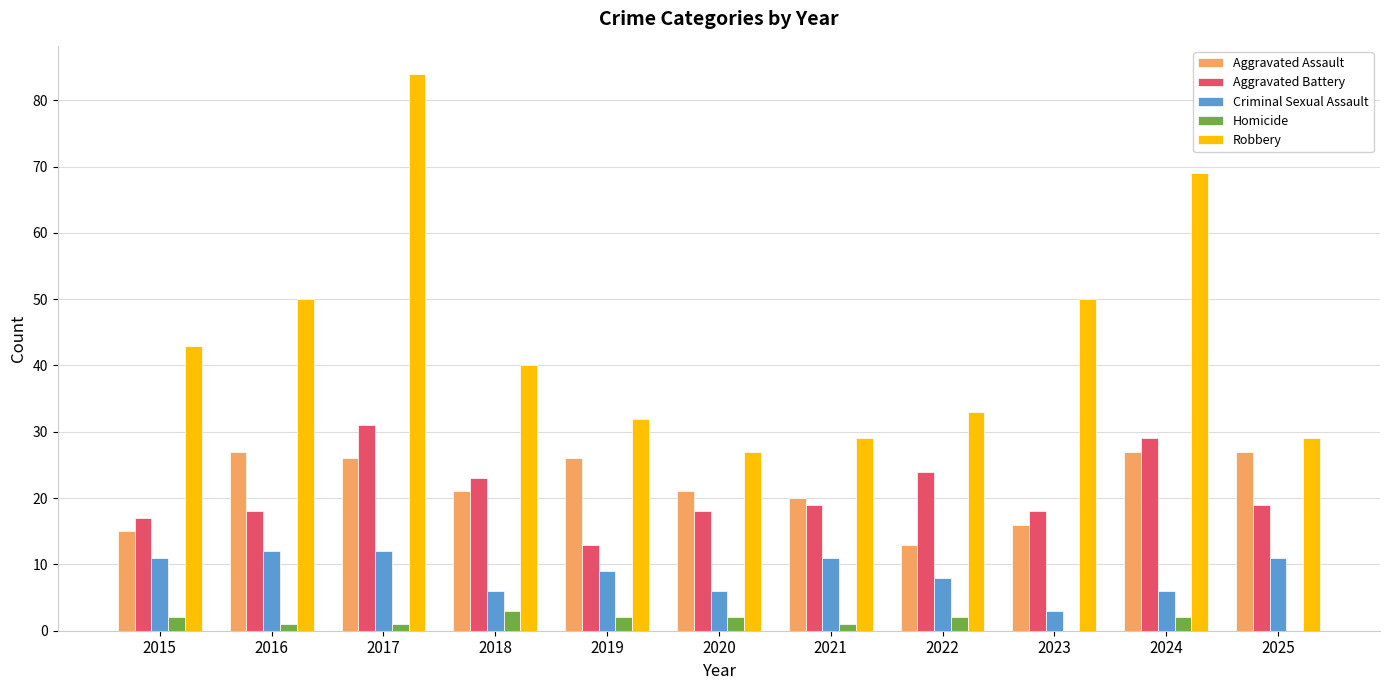

What are all the series names shown in the legend?

Aggravated Assault, Aggravated Battery, Criminal Sexual Assault, Homicide, Robbery